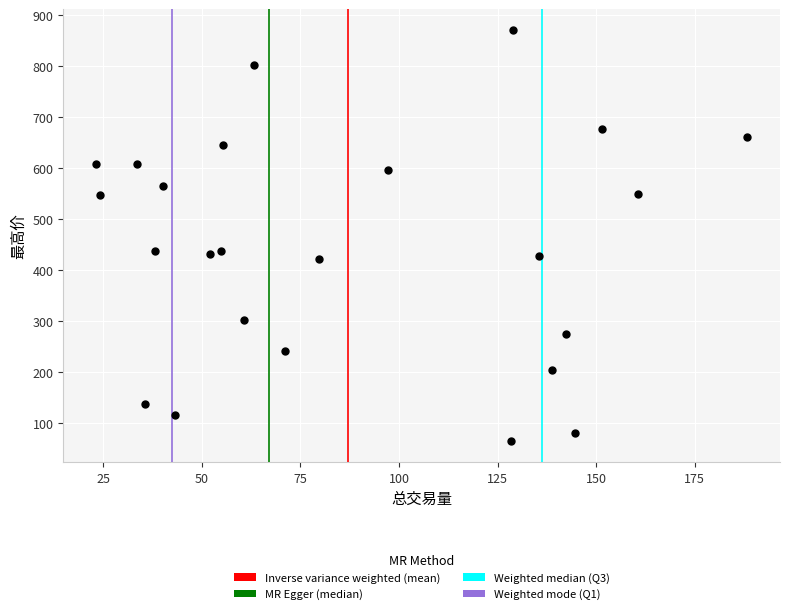

What is the range of Y values (max minus min)?

806.7